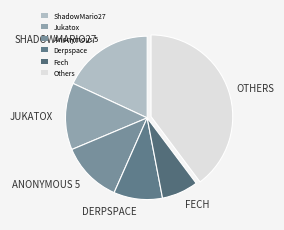

Count the number of slices in the pie.

6